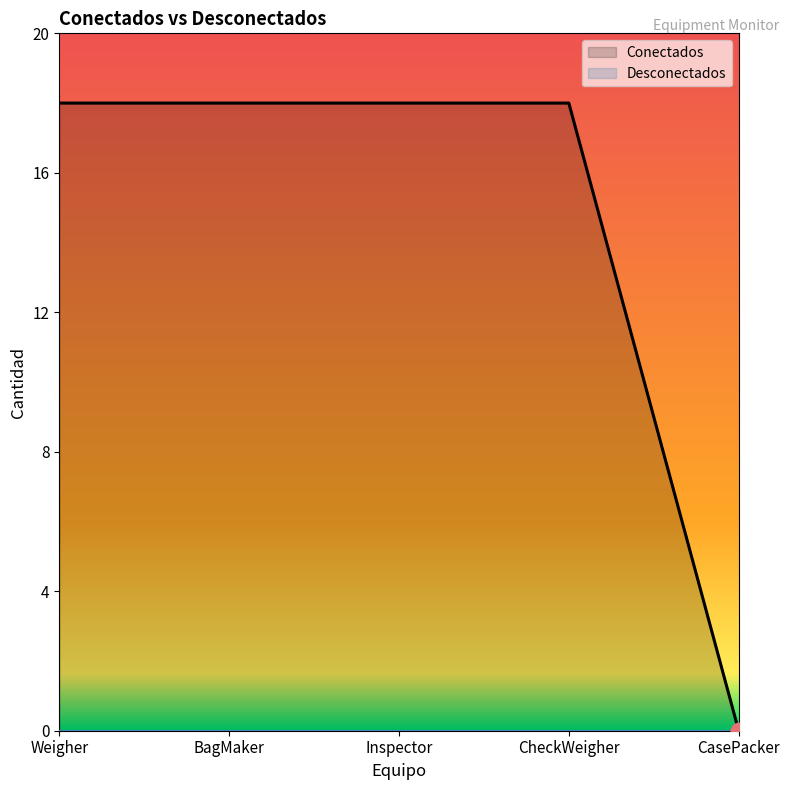

Rank the categories by value from lowest to highest.

CasePacker, Weigher, BagMaker, Inspector, CheckWeigher